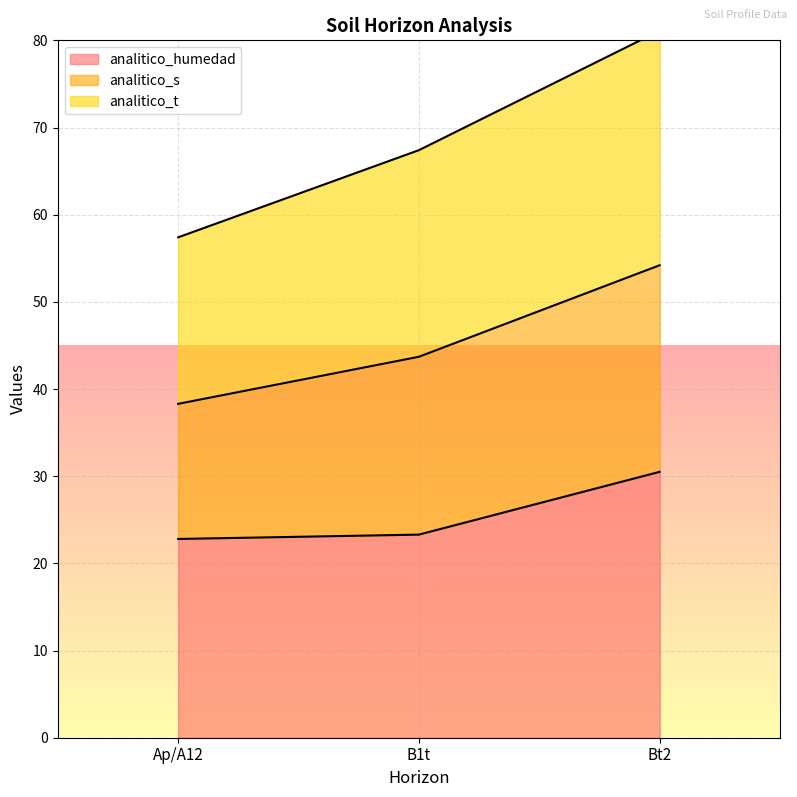

What is the value of the analitico_t point at the 1st from the left?

57.4